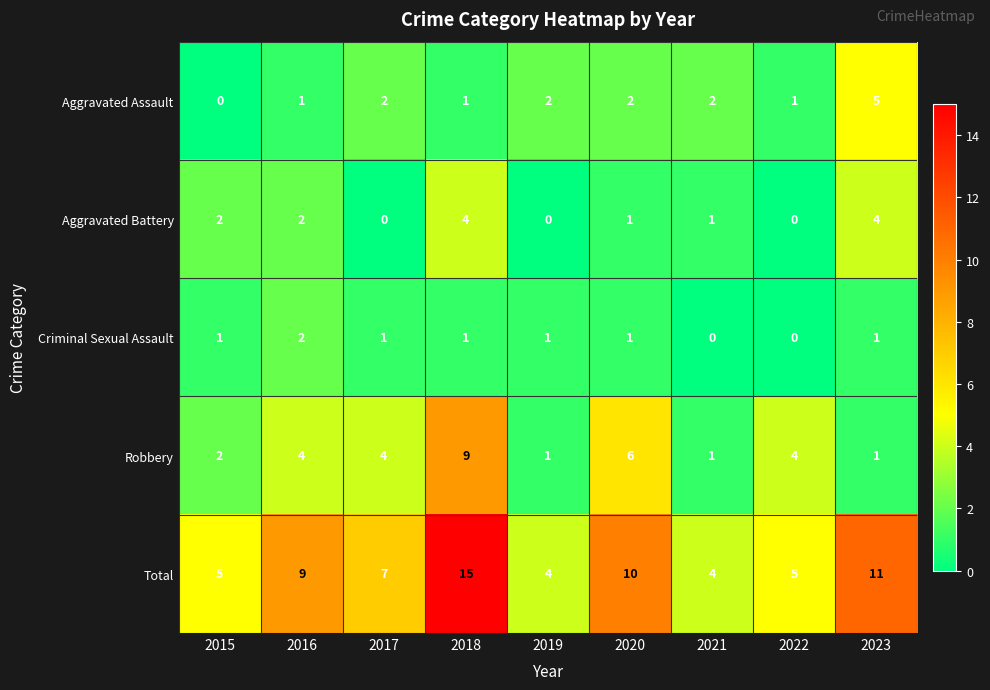

What is the difference between the maximum and second lowest values in the Aggravated Assault series?

4